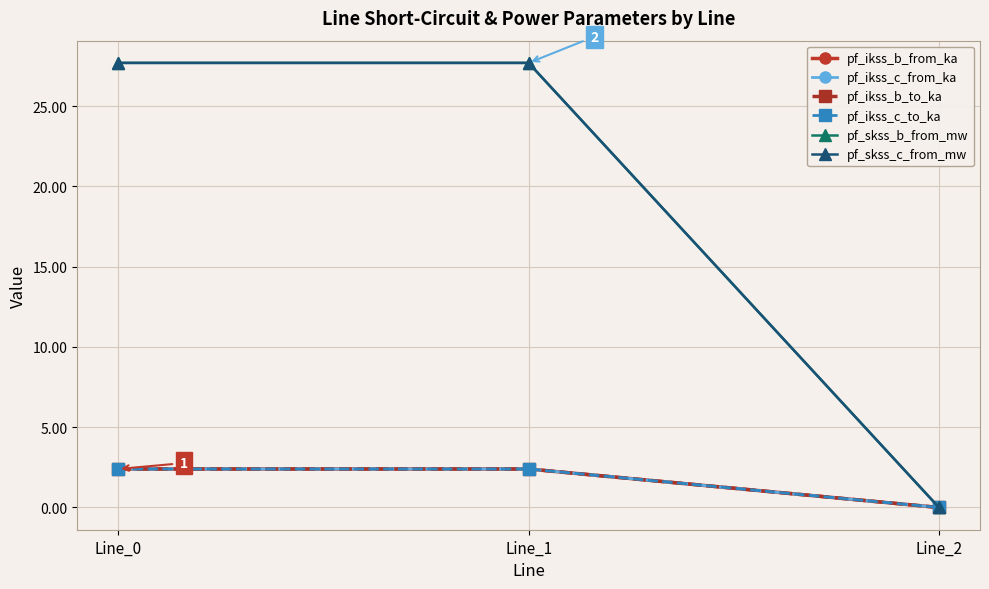

The value of pf_ikss_c_from_ka at Line_1 is 1.1. True or false?

False